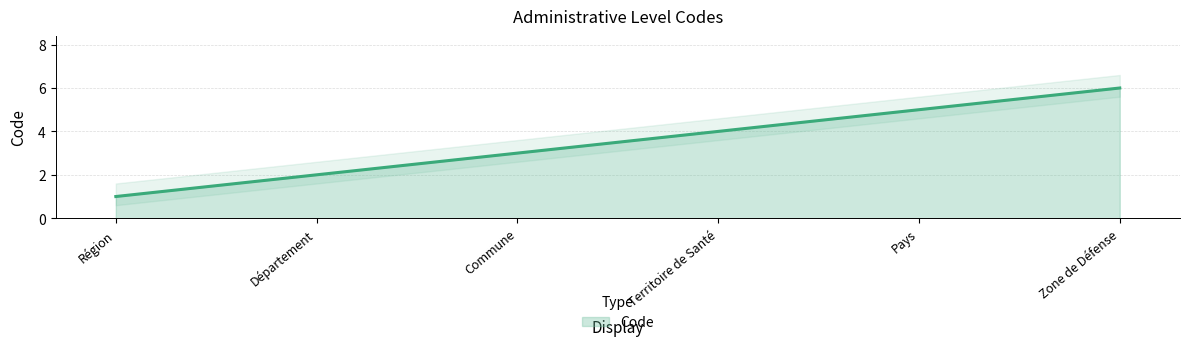

Approximately how many times larger is the value at Commune compared to Région?

3.0